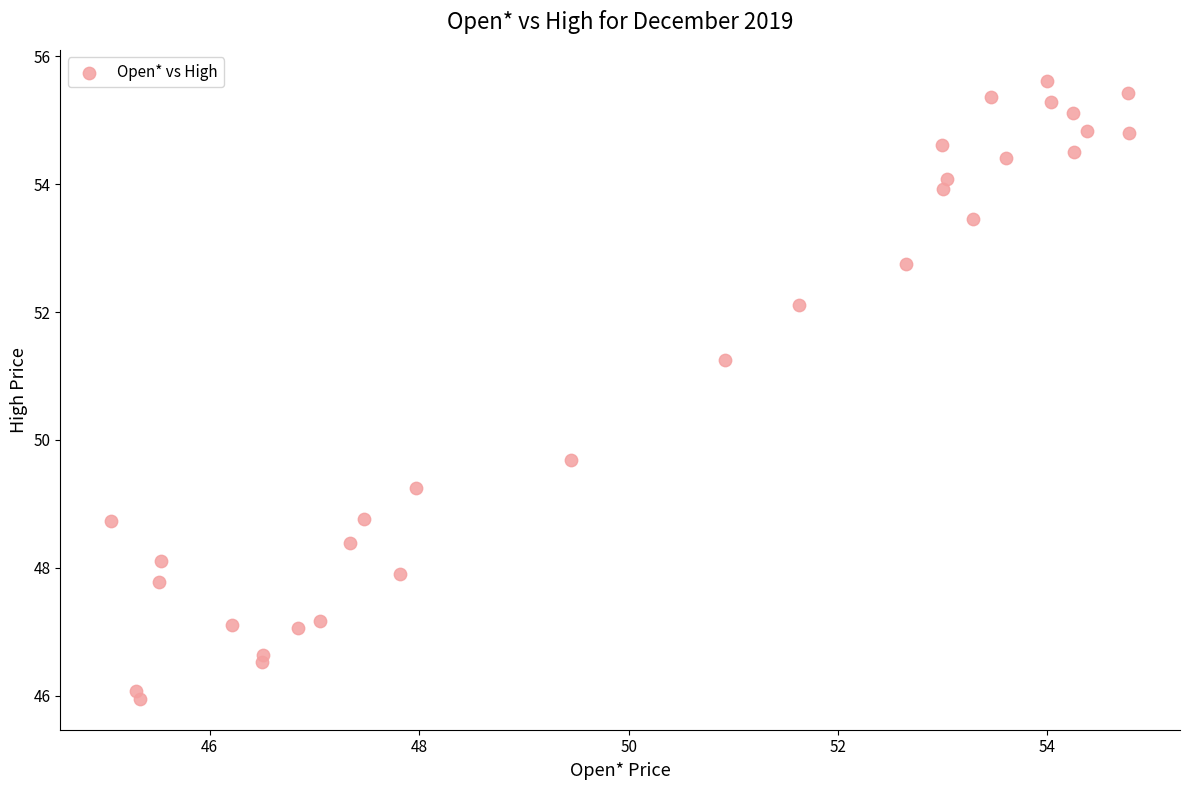

What Y value in the scatter plot is closest to 50?

49.7